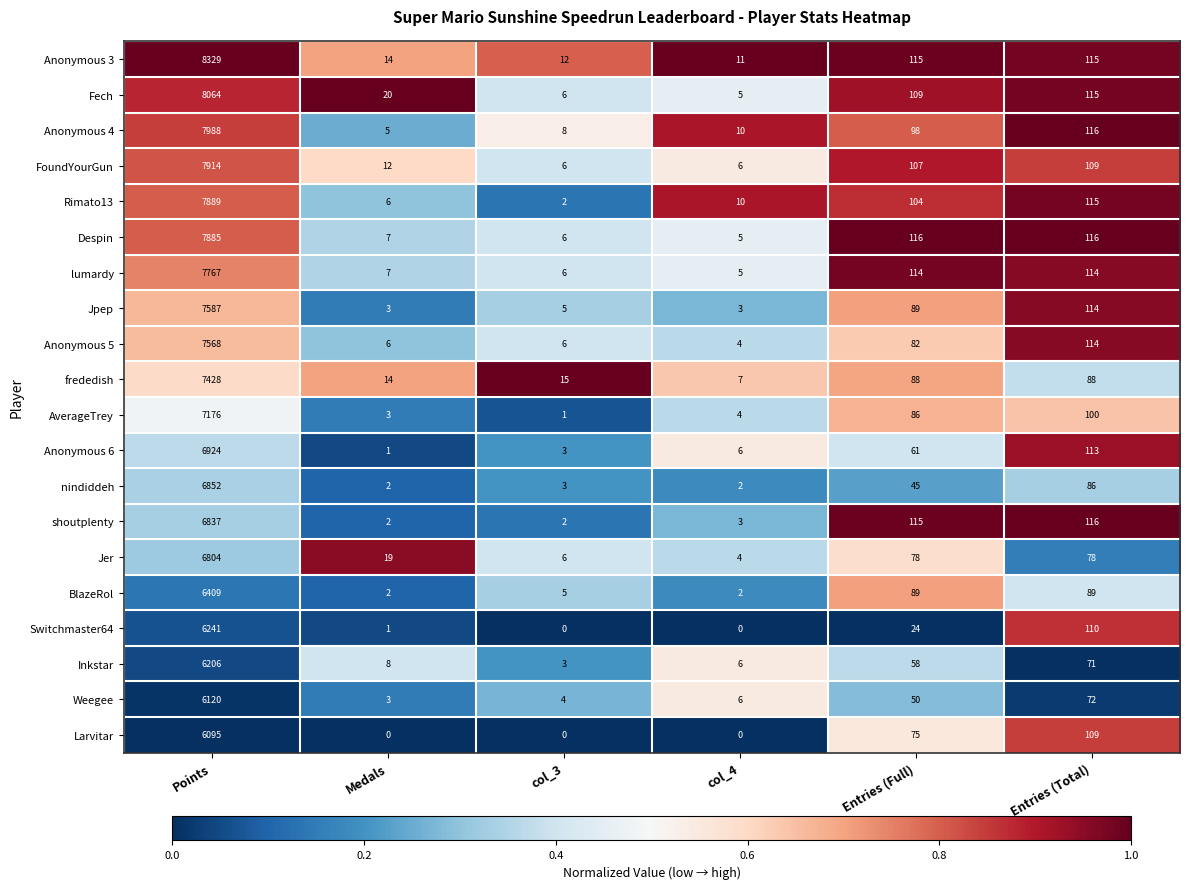

List the series in order of their peak value, highest first.

Anonymous 3, Fech, Anonymous 4, FoundYourGun, Rimato13, Despin, lumardy, Jpep, Anonymous 5, frededish, AverageTrey, Anonymous 6, nindiddeh, shoutplenty, Jer, BlazeRol, Switchmaster64, Inkstar, Weegee, Larvitar